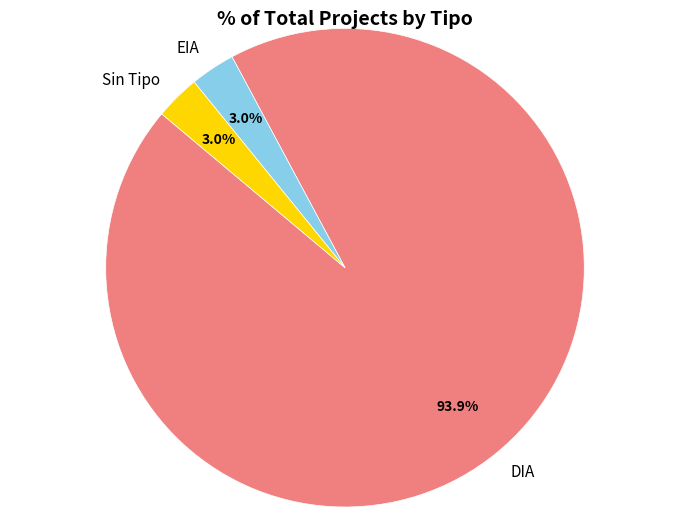

Which slice is the largest?

DIA